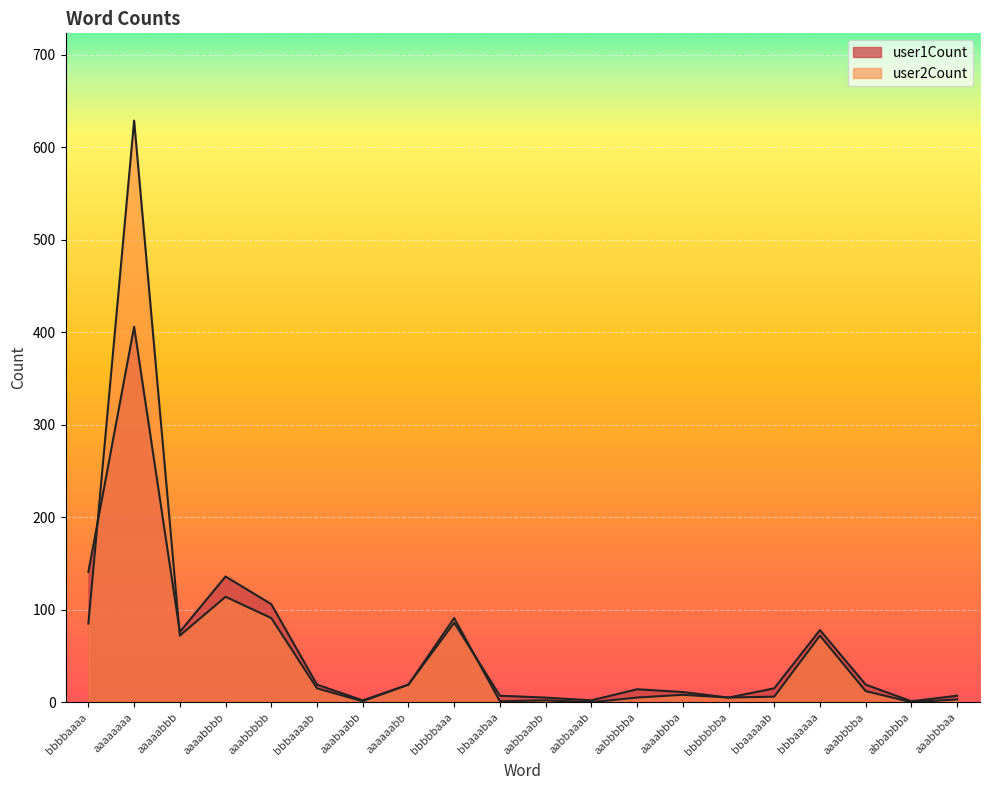

At aaabbbba, list the series in order from smallest to largest.

user2Count, user1Count